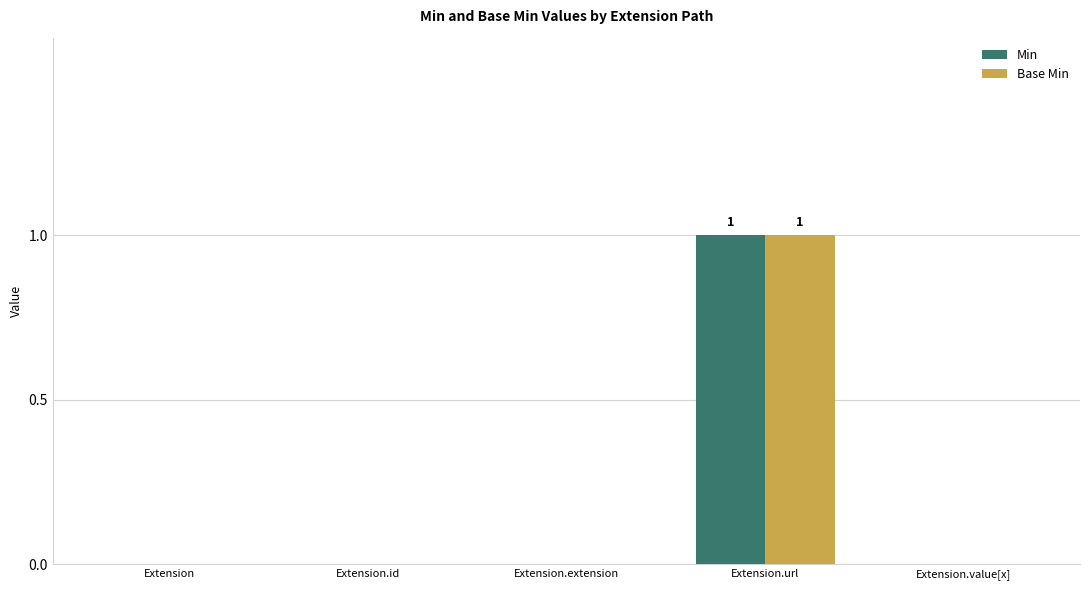

Is it true that Base Min equals 0 at Extension.id?

True